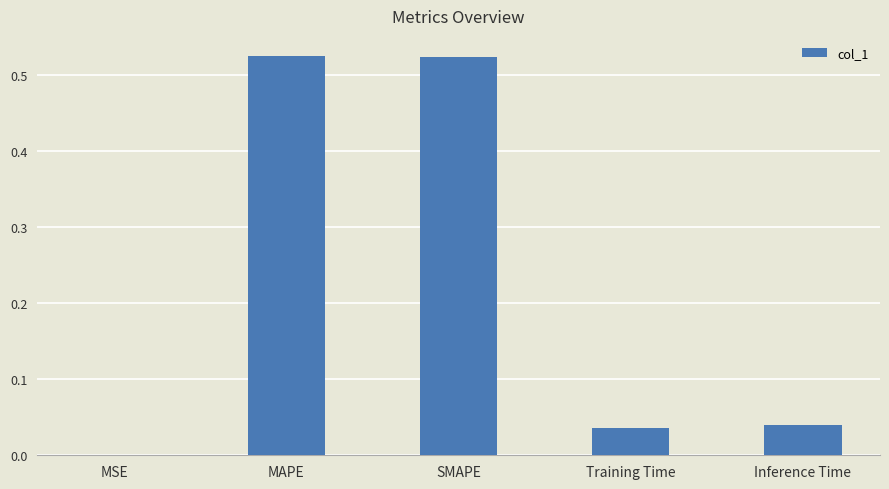

How many distinct data groups are displayed?

1